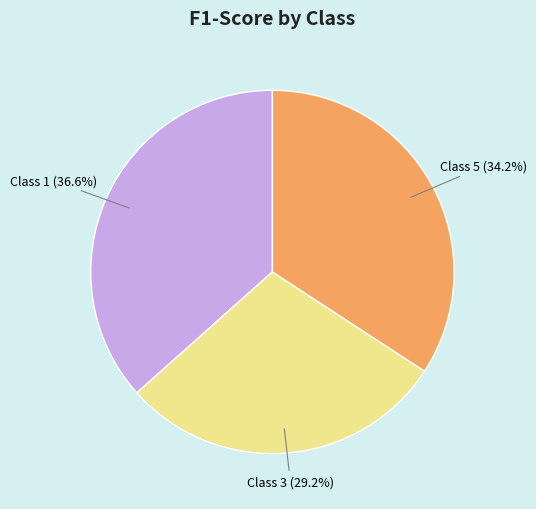

Does any single category account for the majority?

No